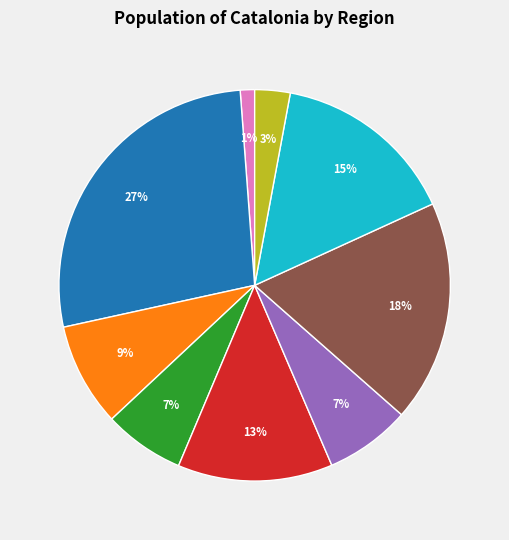

How many slices are in this pie chart?

9